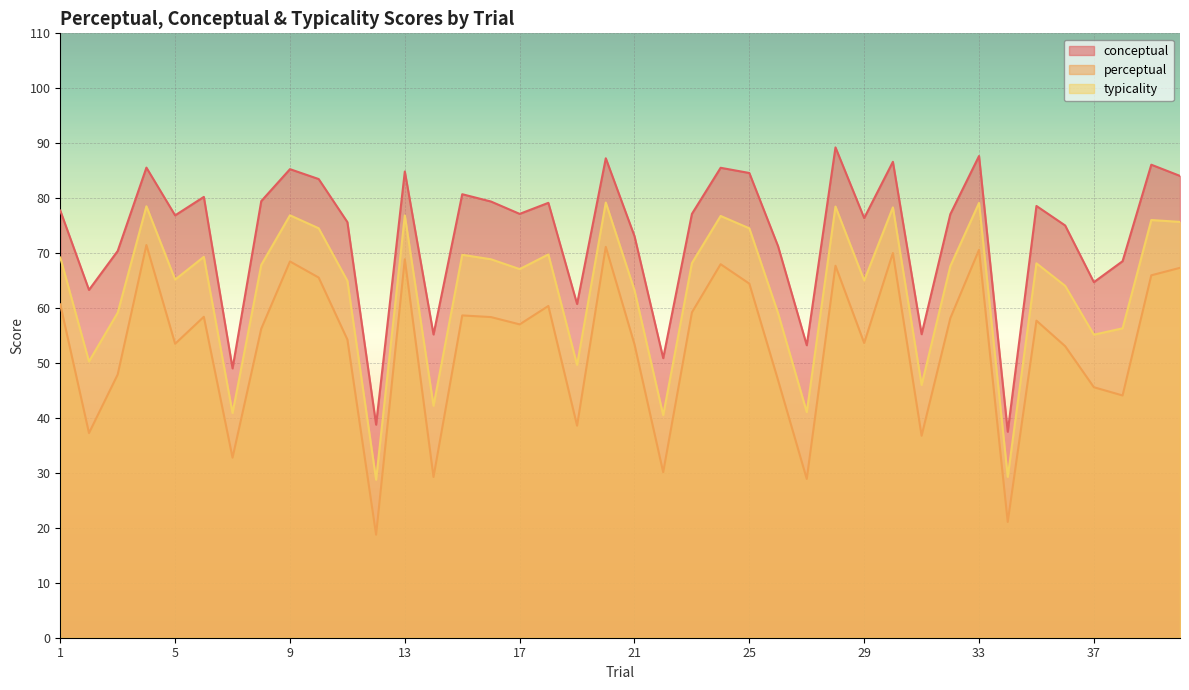

Which has a higher value, 39 or 32?

39